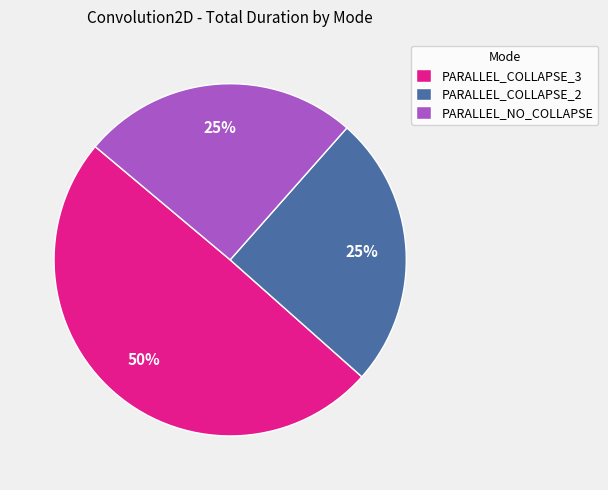

Is the sum of PARALLEL_COLLAPSE_3 and PARALLEL_COLLAPSE_2 greater than half?

Yes